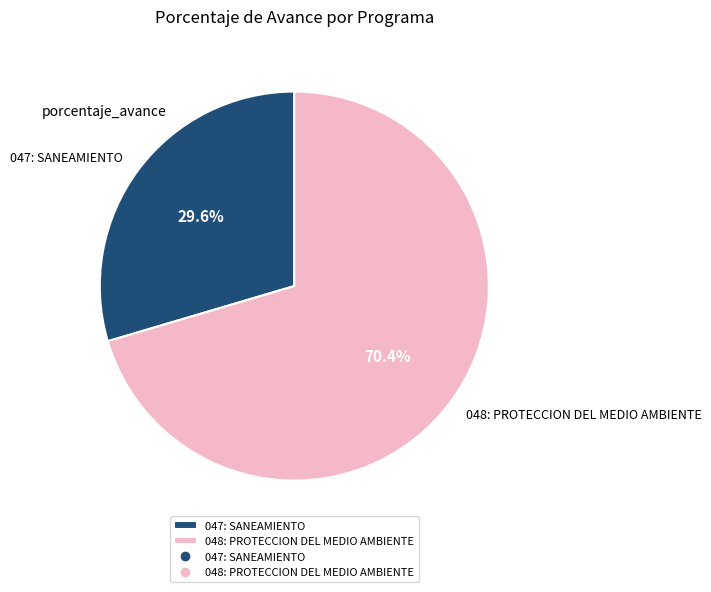

How many slices are in this pie chart?

2